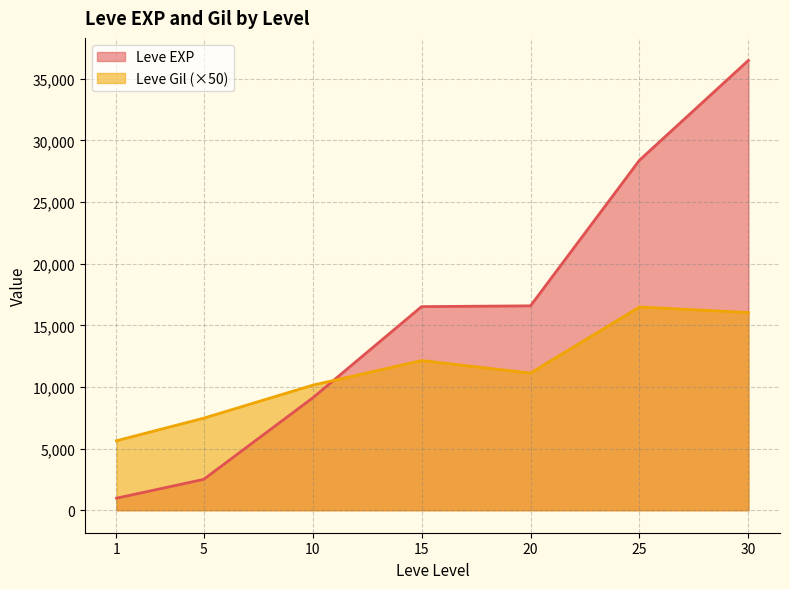

What is the lowest value of the Leve Gil series?

101